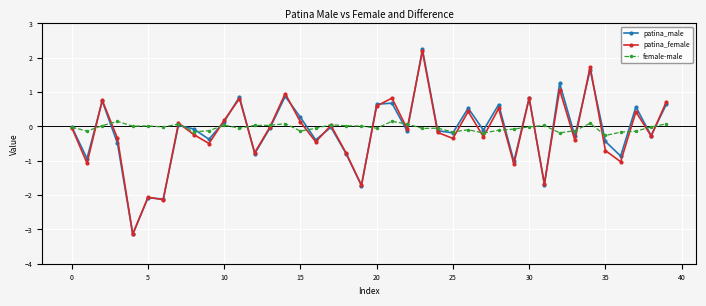

What is the maximum value shown in the chart?

2.2